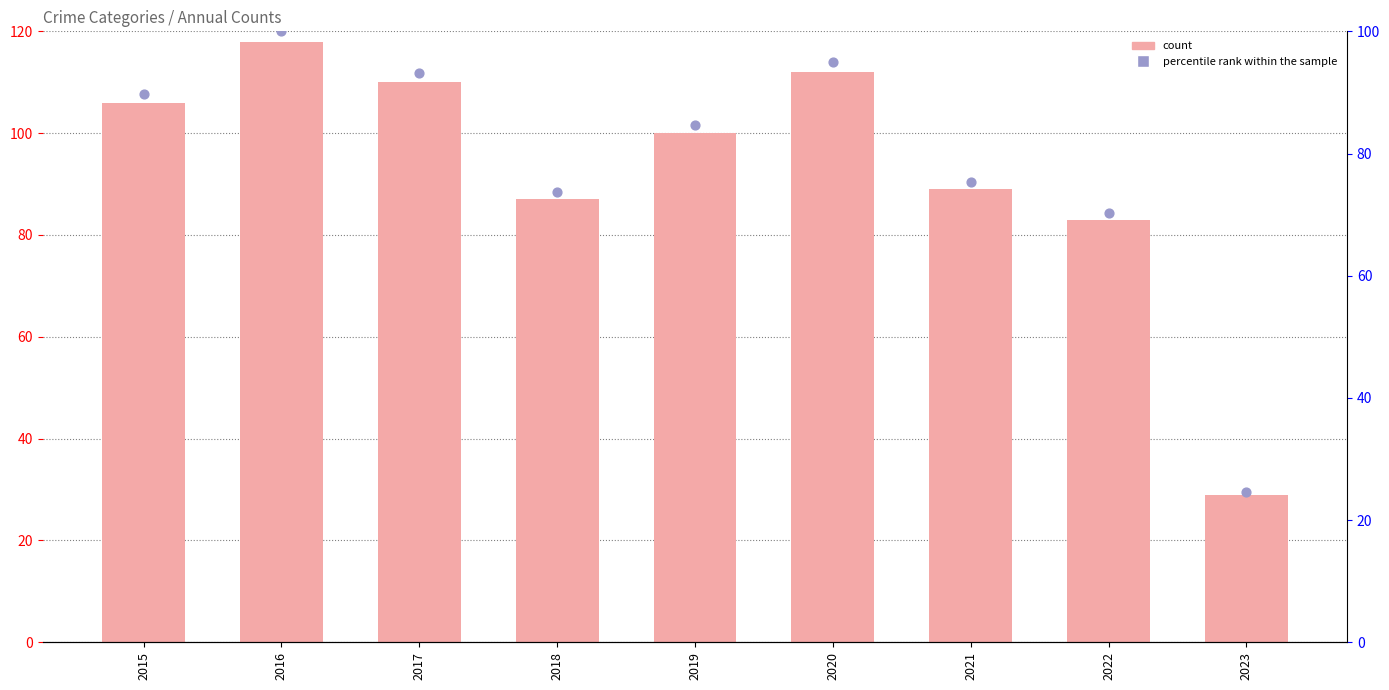

What are all the series names shown in the legend?

count, percentile rank within the sample